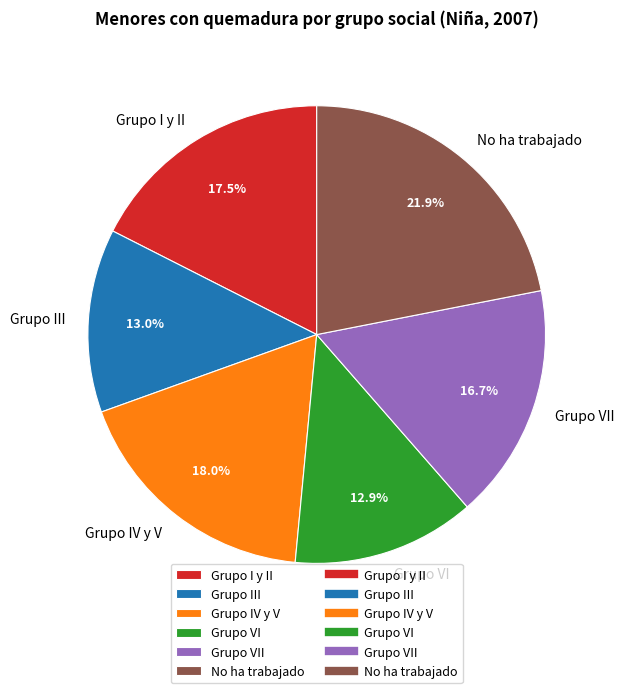

Which slice is the largest?

No ha trabajado